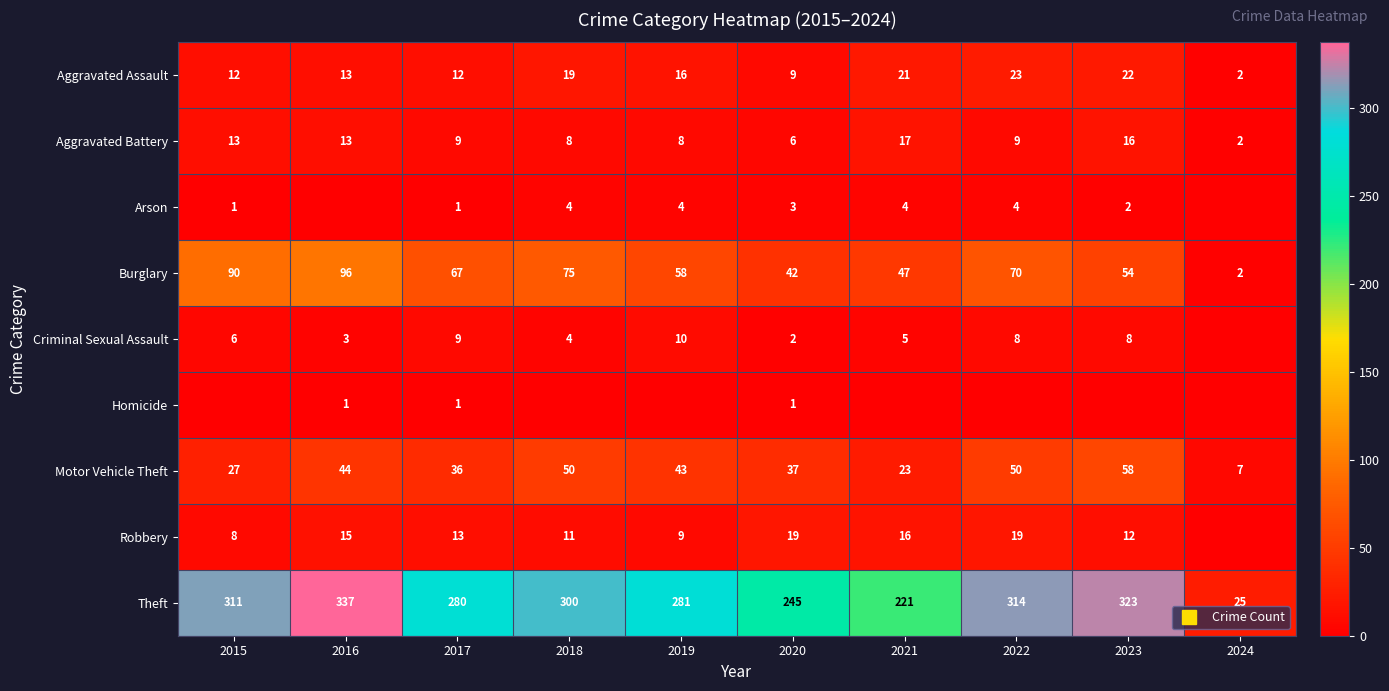

The Arson series shows 4 at 2018. True or false?

True